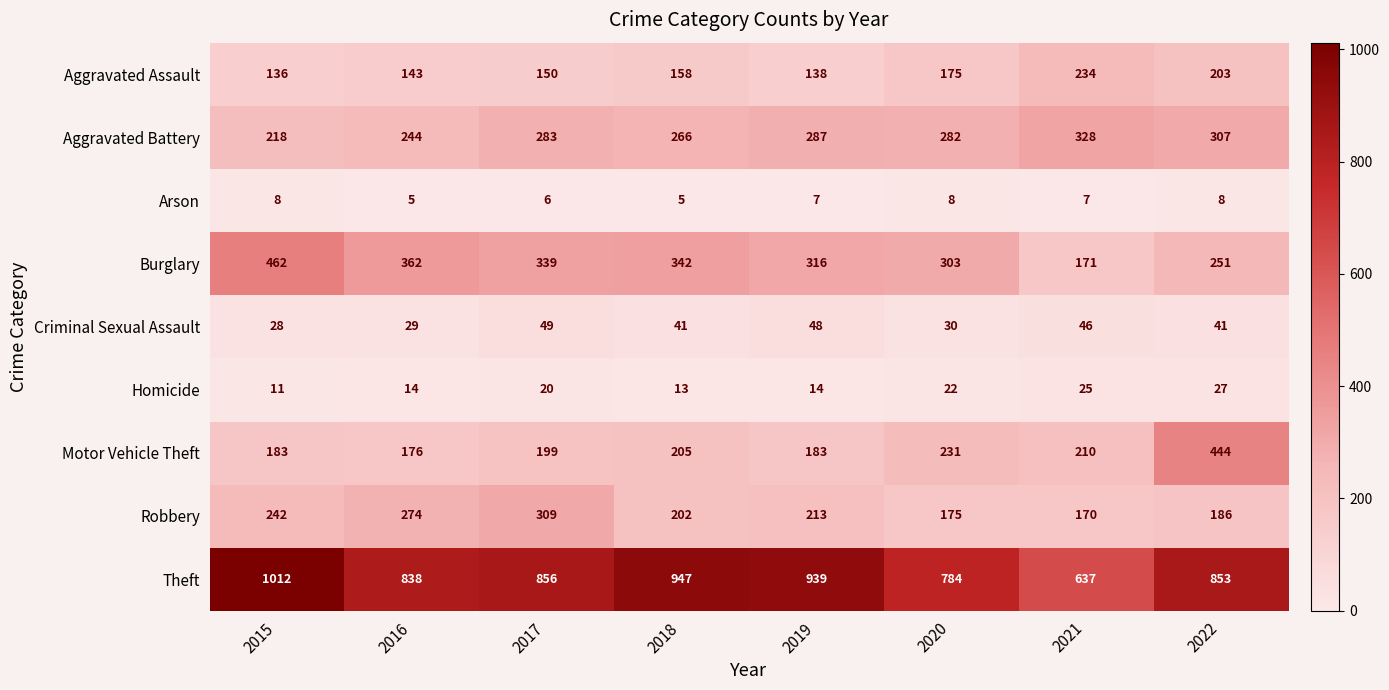

What is the smallest value displayed?

5